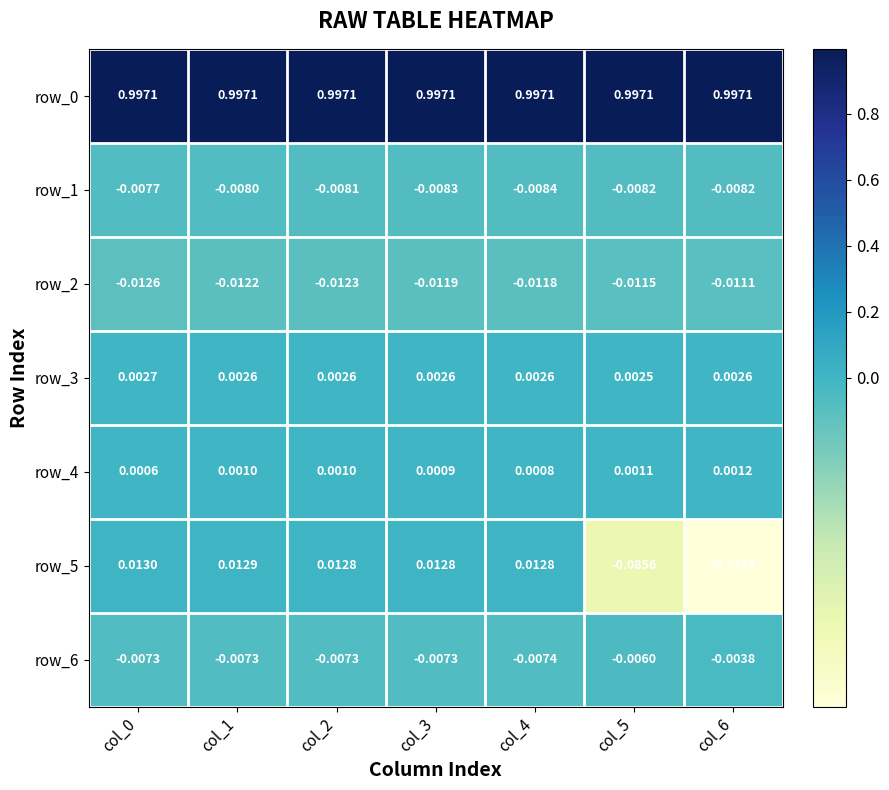

Is the value of row_2 at col_4 greater than the value of row_0 at col_3?

No